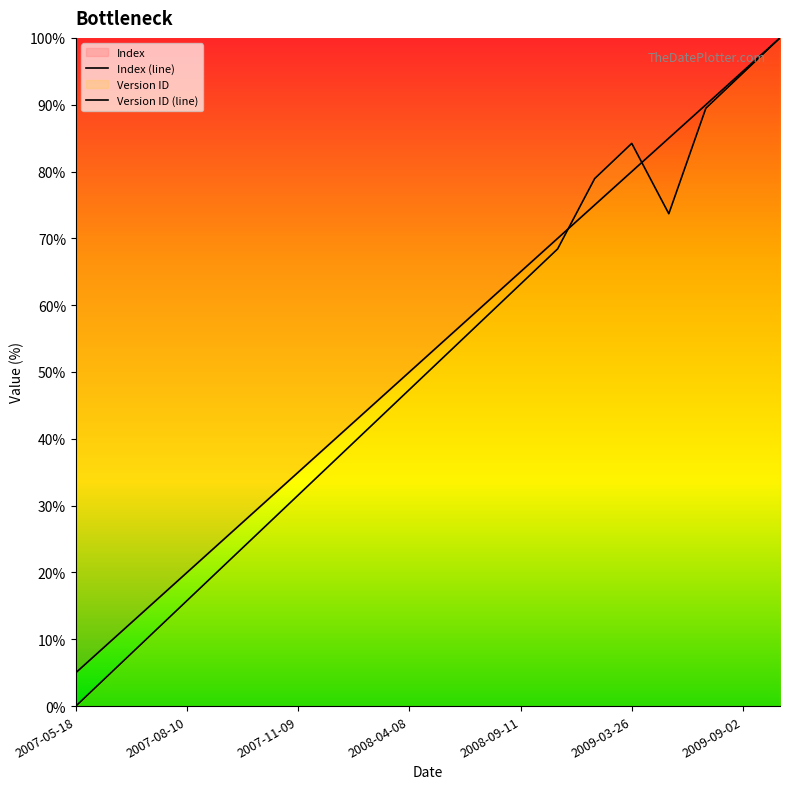

At which category does the chart reach its peak across all series?

2010-01-12